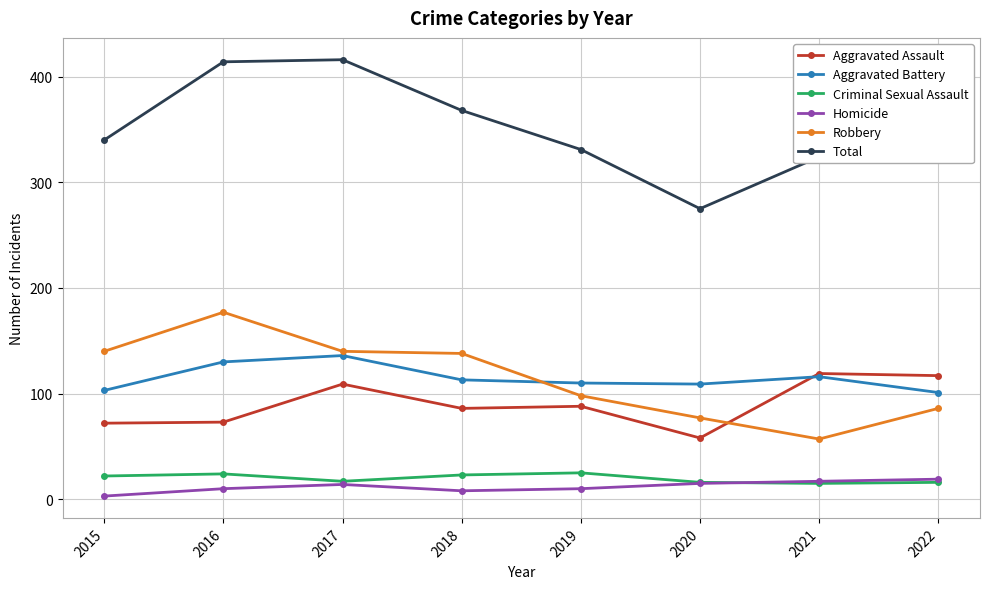

What is the maximum value for Robbery?

177